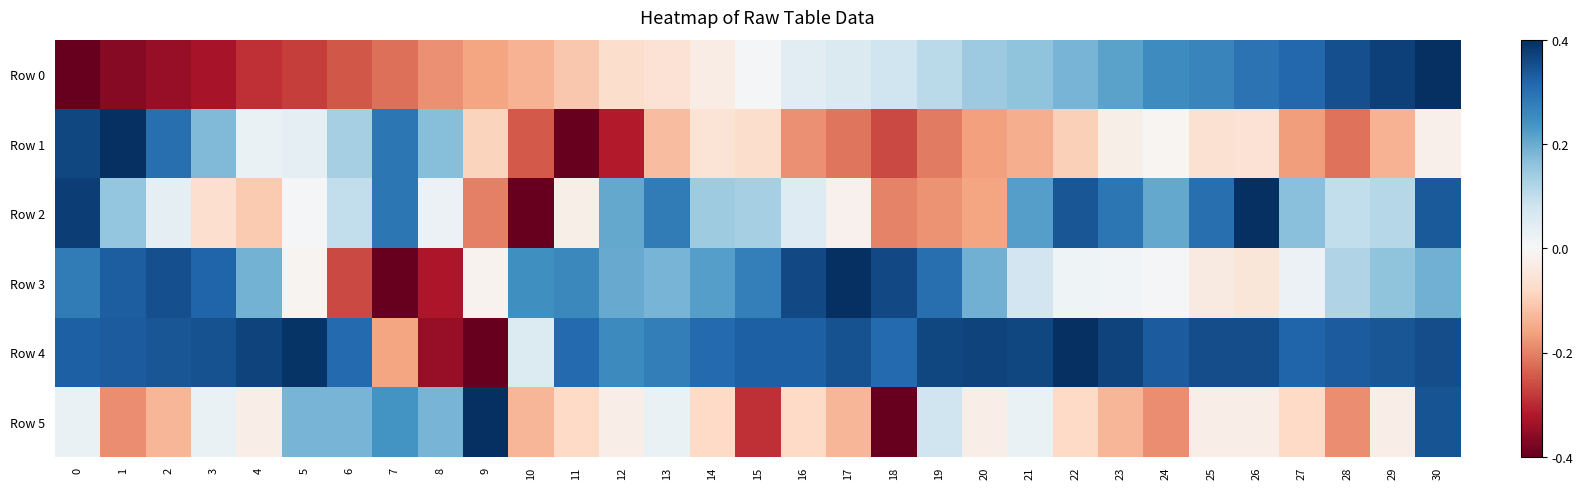

At 14, list the series in order from smallest to largest.

Row 5, Row 1, Row 0, Row 2, Row 3, Row 4